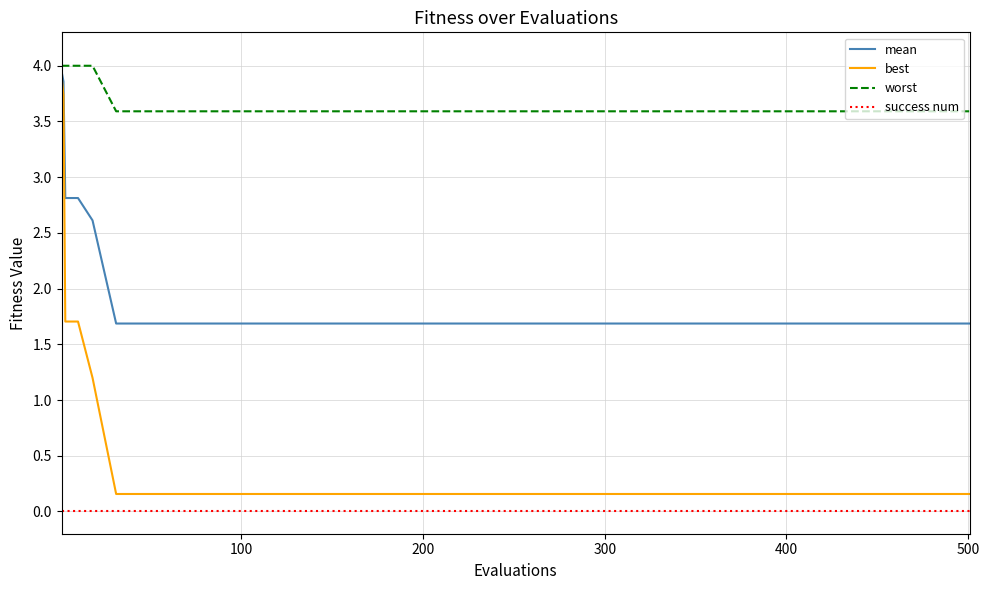

What is the greatest value displayed?

4.0